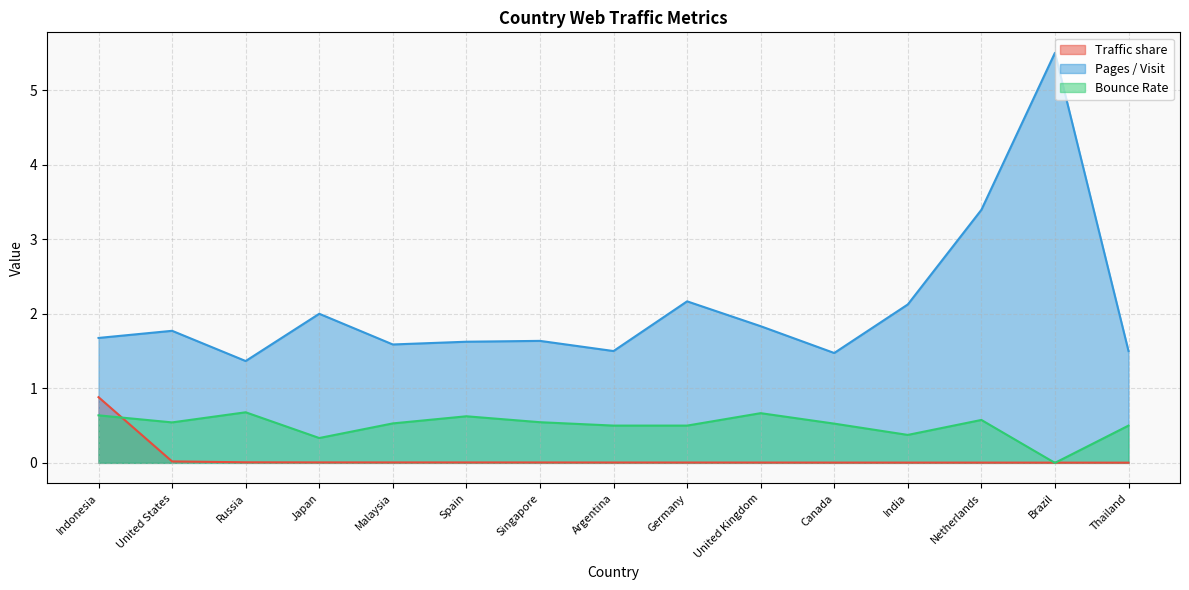

What position from the right is Netherlands?

3